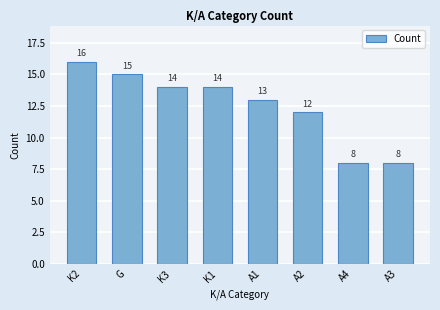

Where does the data first go above 14?

K2